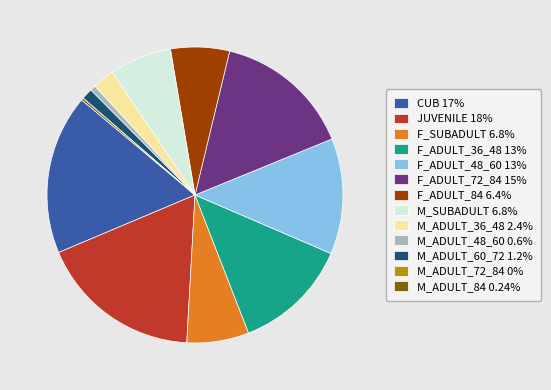

Is there a majority slice in this chart?

No